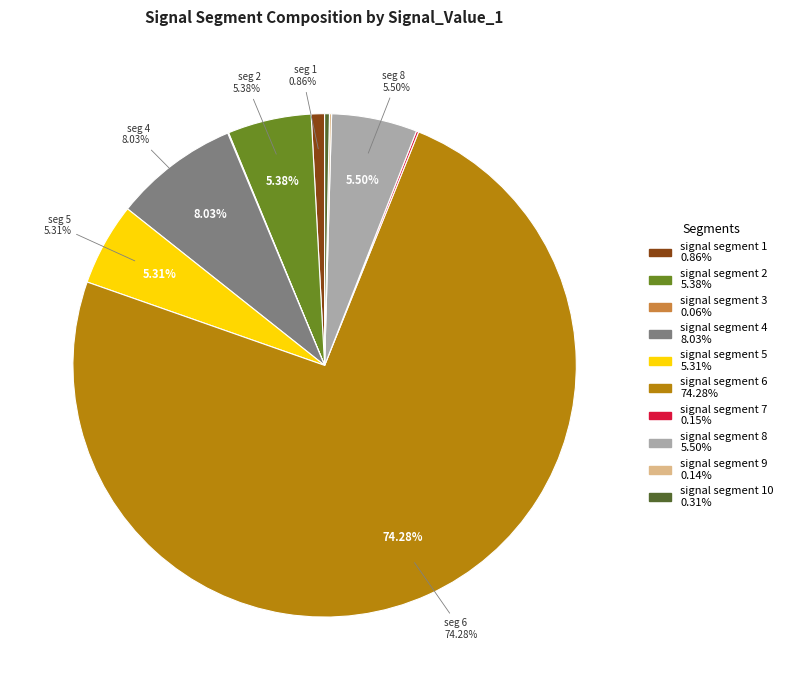

To the nearest percent, what is the average slice percentage?

10%